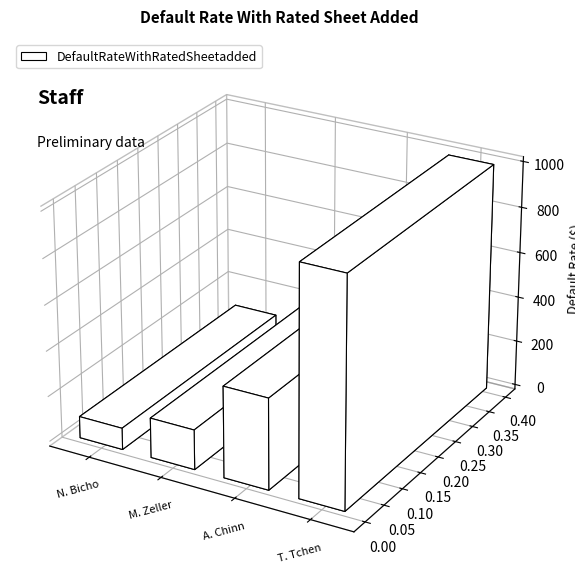

Which label corresponds to the smallest value in the chart?

Nicole Bicho